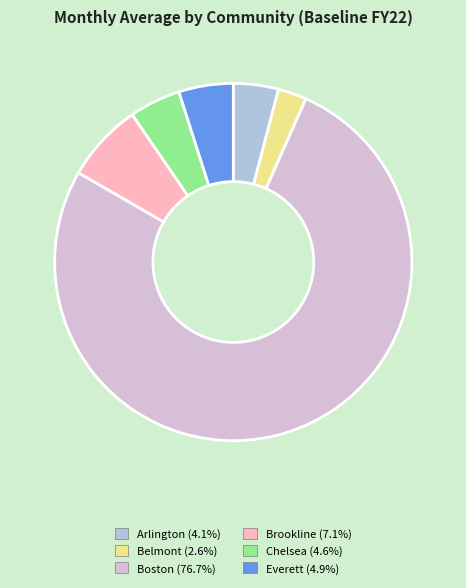

Which category has the biggest portion of the pie?

Boston